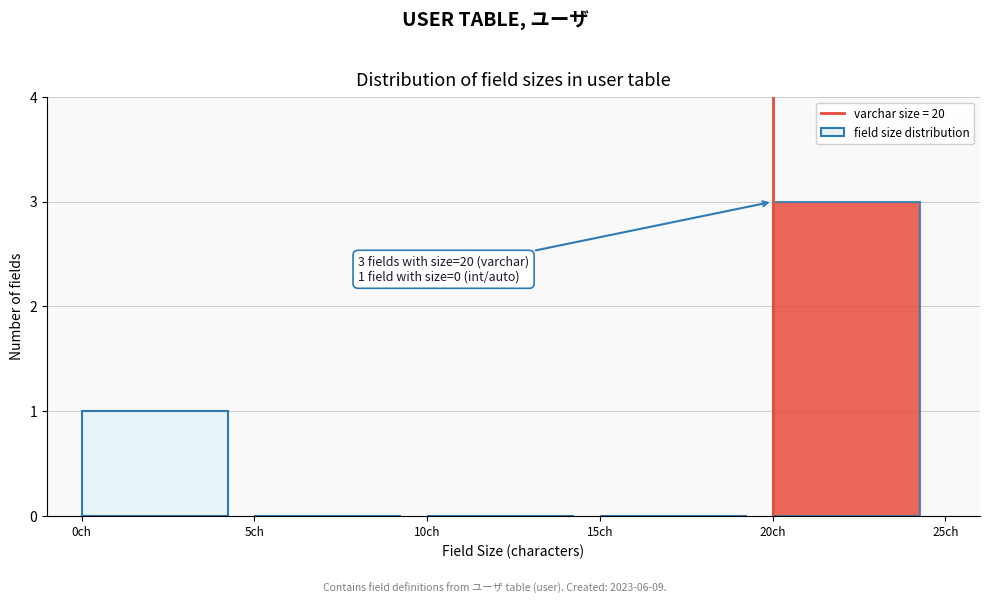

Over which range of the x-axis is the bar tallest?

20 to 25